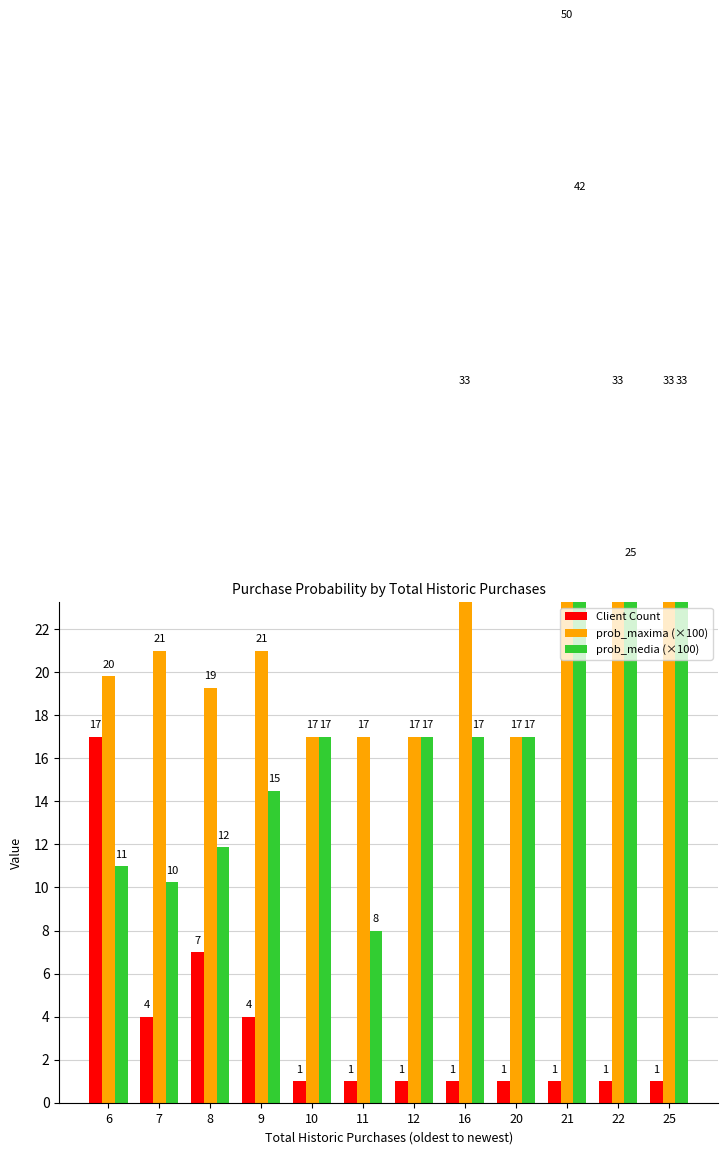

True or false: prob_media (×100) has a value of 63.2 at 21.

False